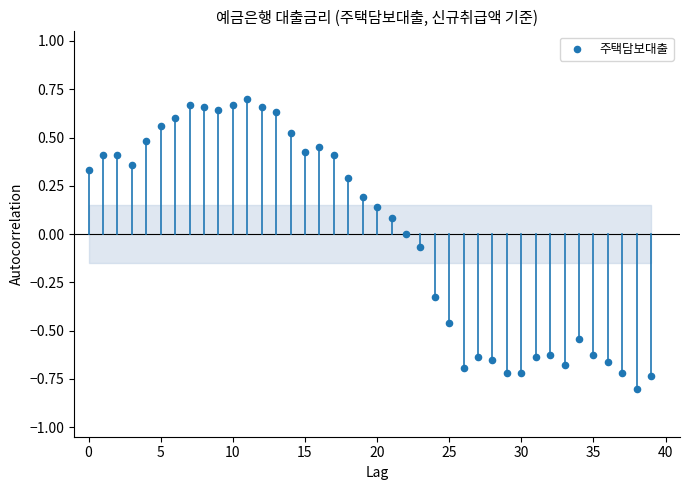

How many data points are displayed?

40